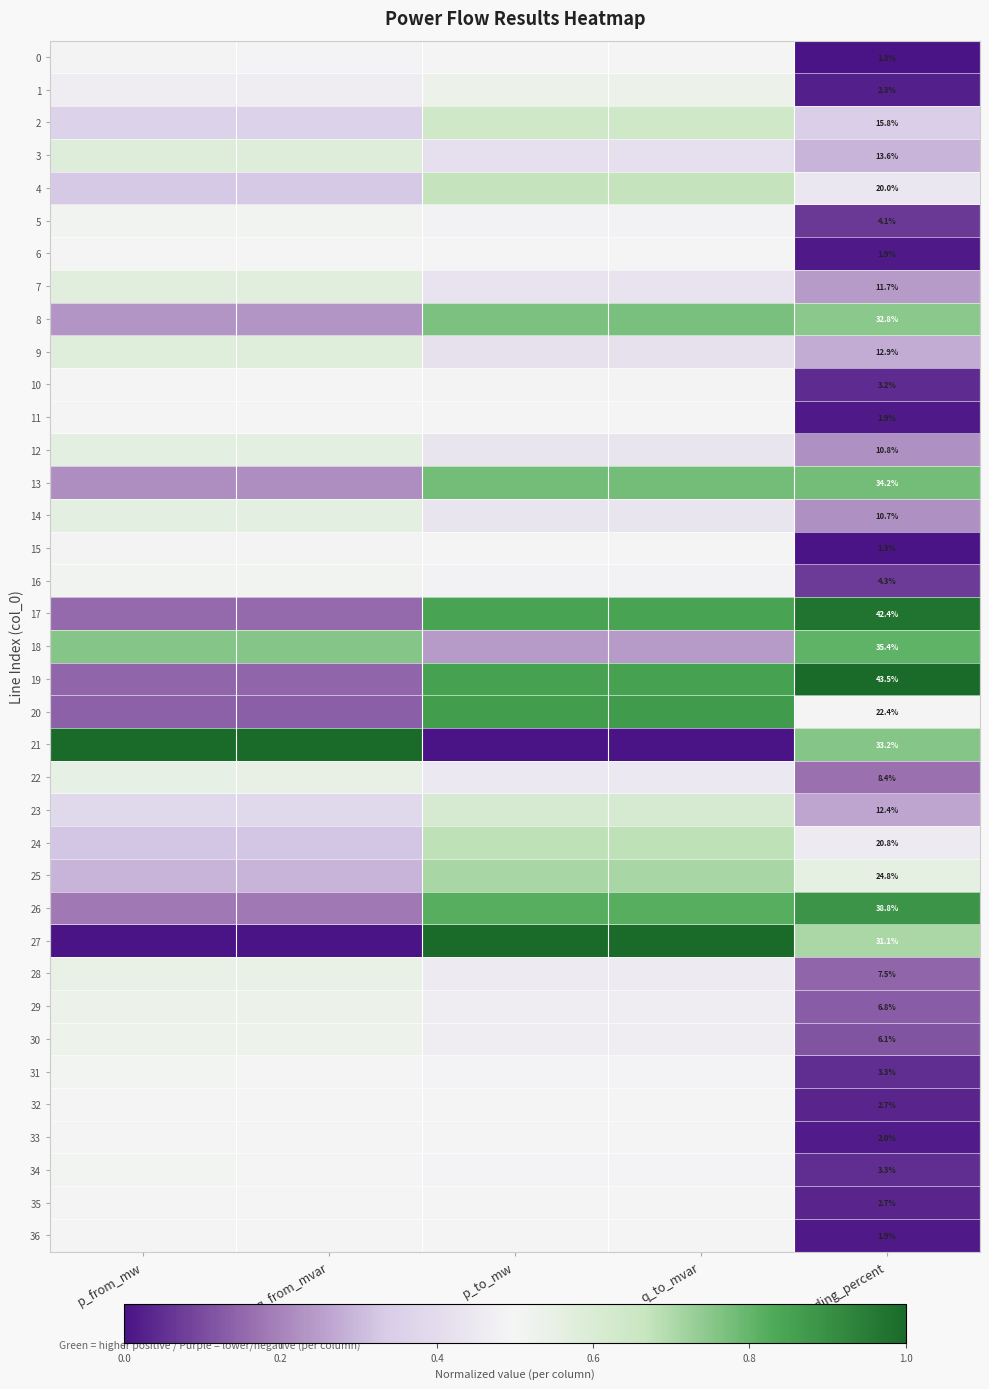

What is the spread (max minus min) of values at q_from_mvar?

1.0